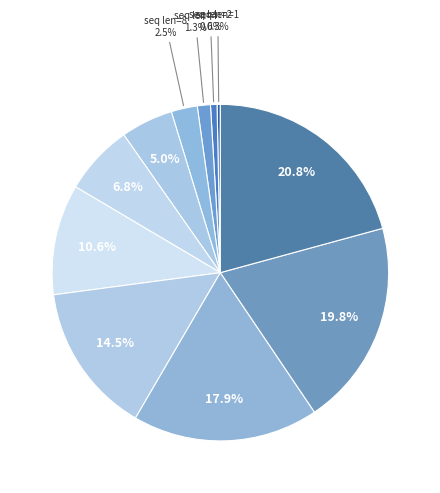

What is the largest slice in the pie chart?

1024